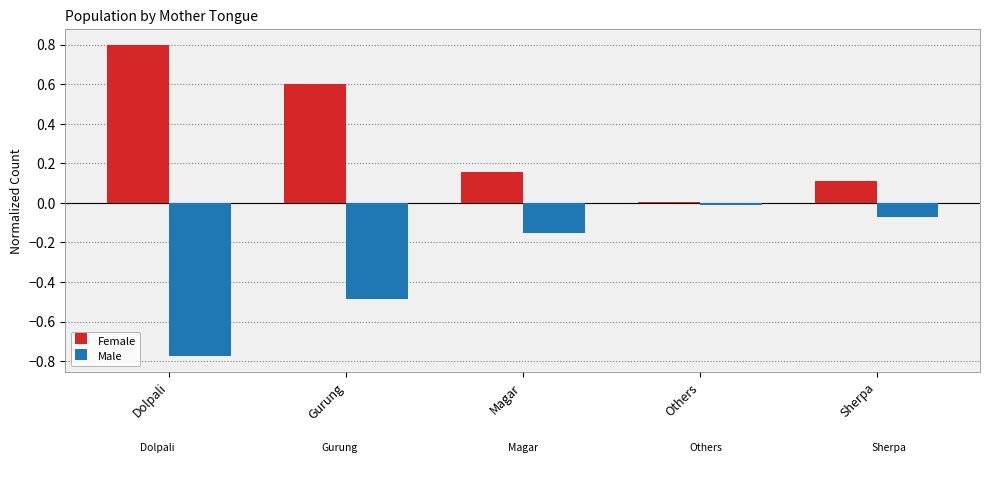

True or false: Female has a value of 0.1 at Sherpa.

True